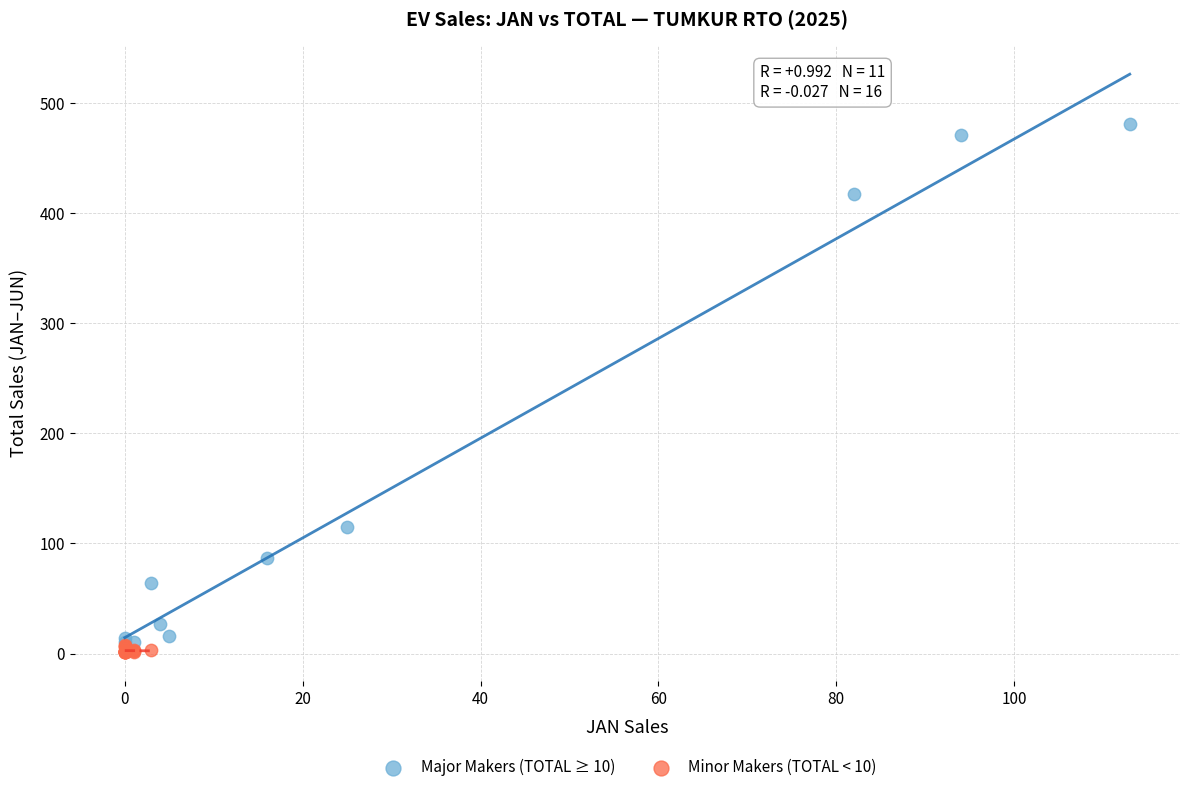

Which series reaches the maximum Y coordinate?

Major Makers (TOTAL ≥ 10)